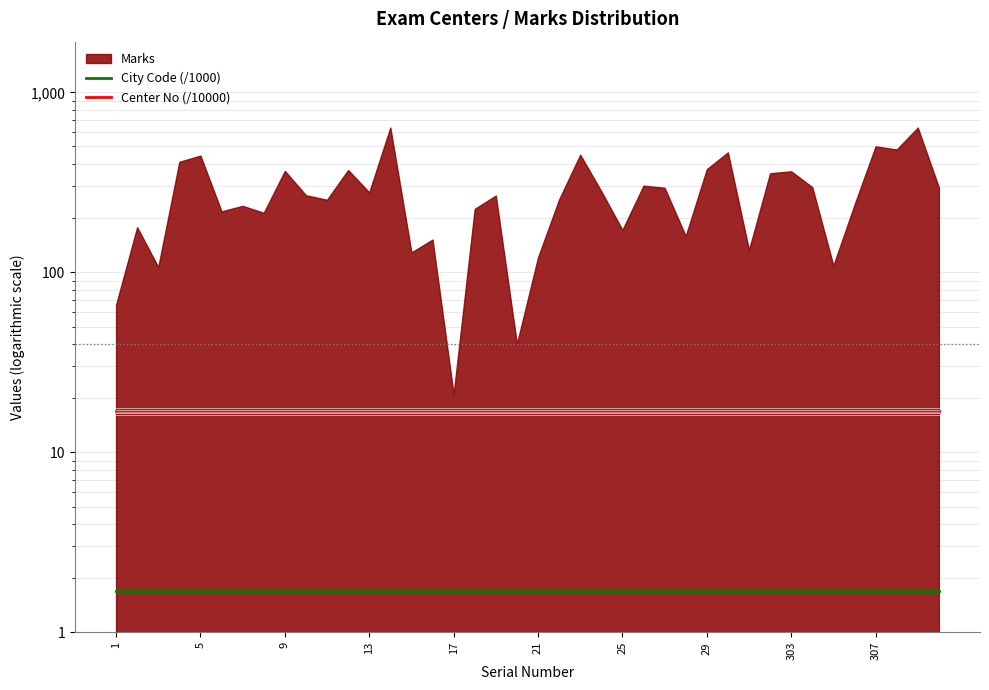

Between 33 and 17, which is larger?

33